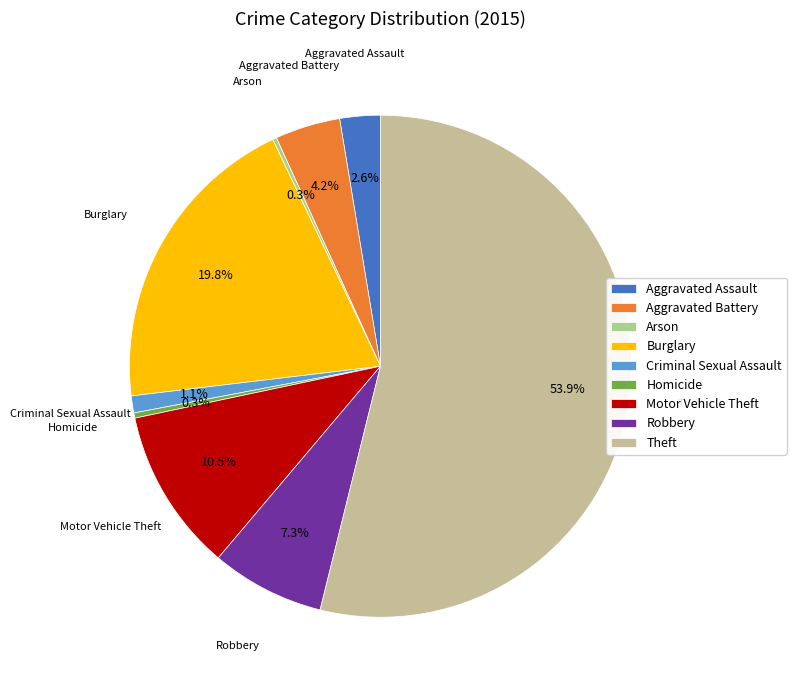

How much of the chart is everything except Aggravated Battery?

95.8%